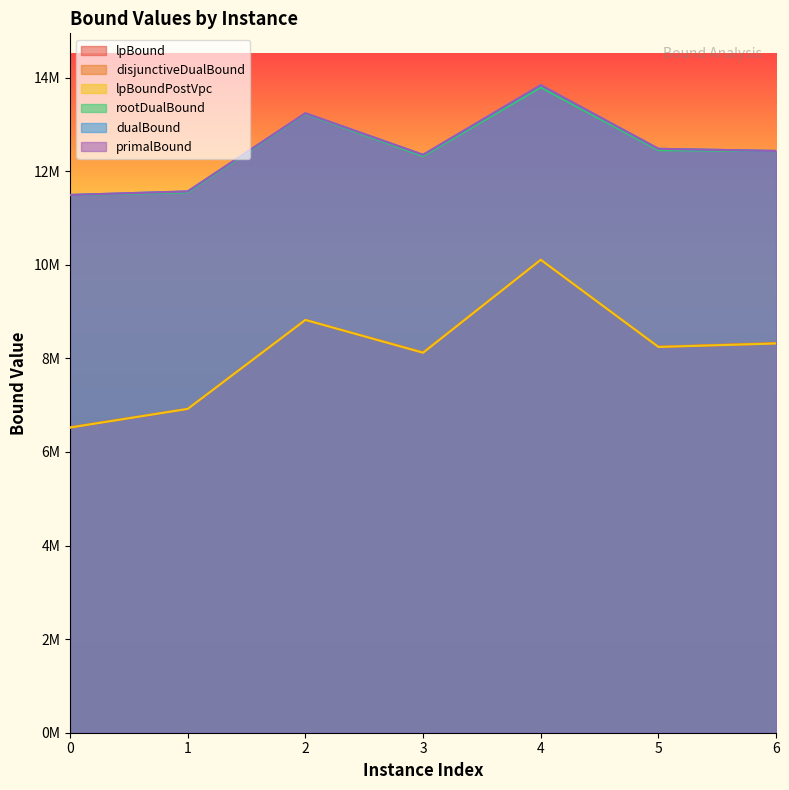

What is the difference between the second highest and second lowest values in the primalBound series?

1670348.7